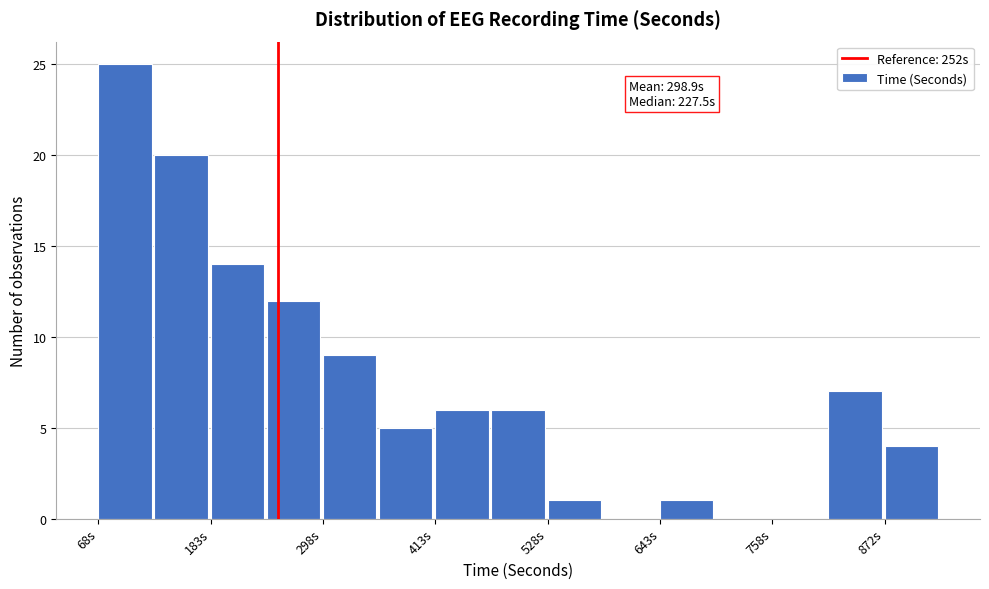

Read against the x-axis, roughly where is the centre of the tallest bar?

100